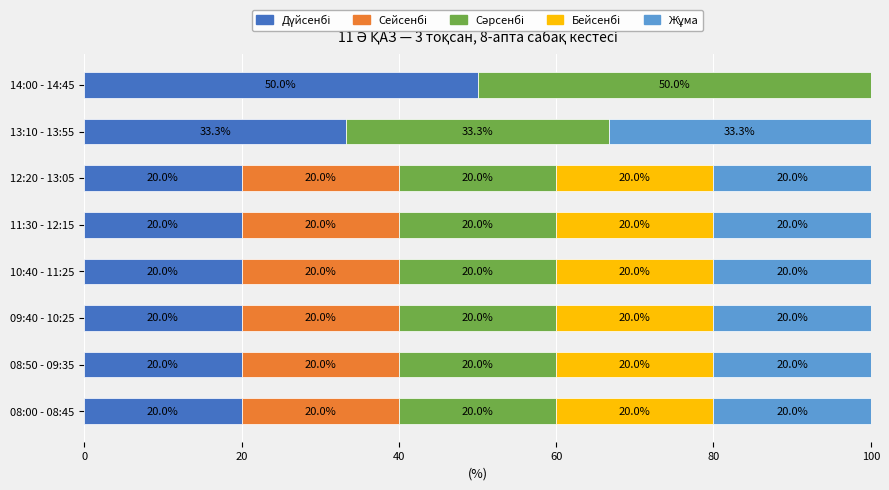

What is the total value across all series at 11:30 - 12:15?

100.0